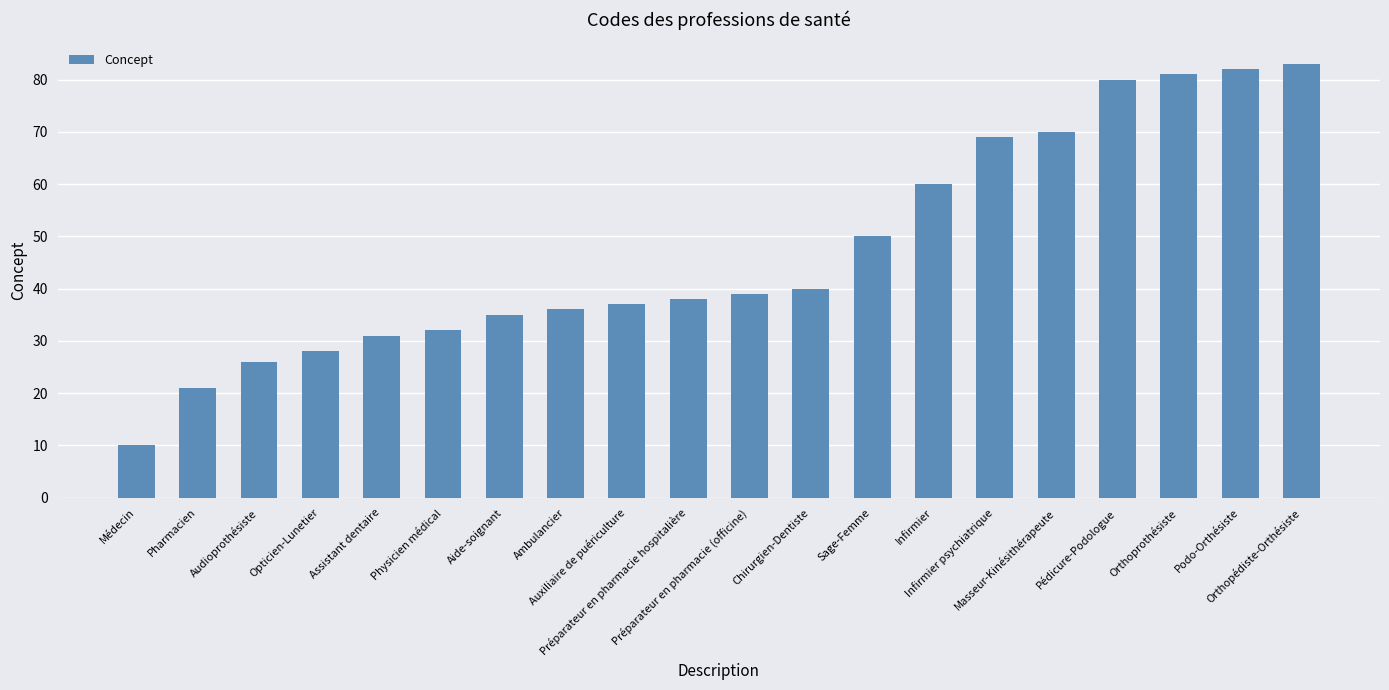

How many data points are less than 39?

10